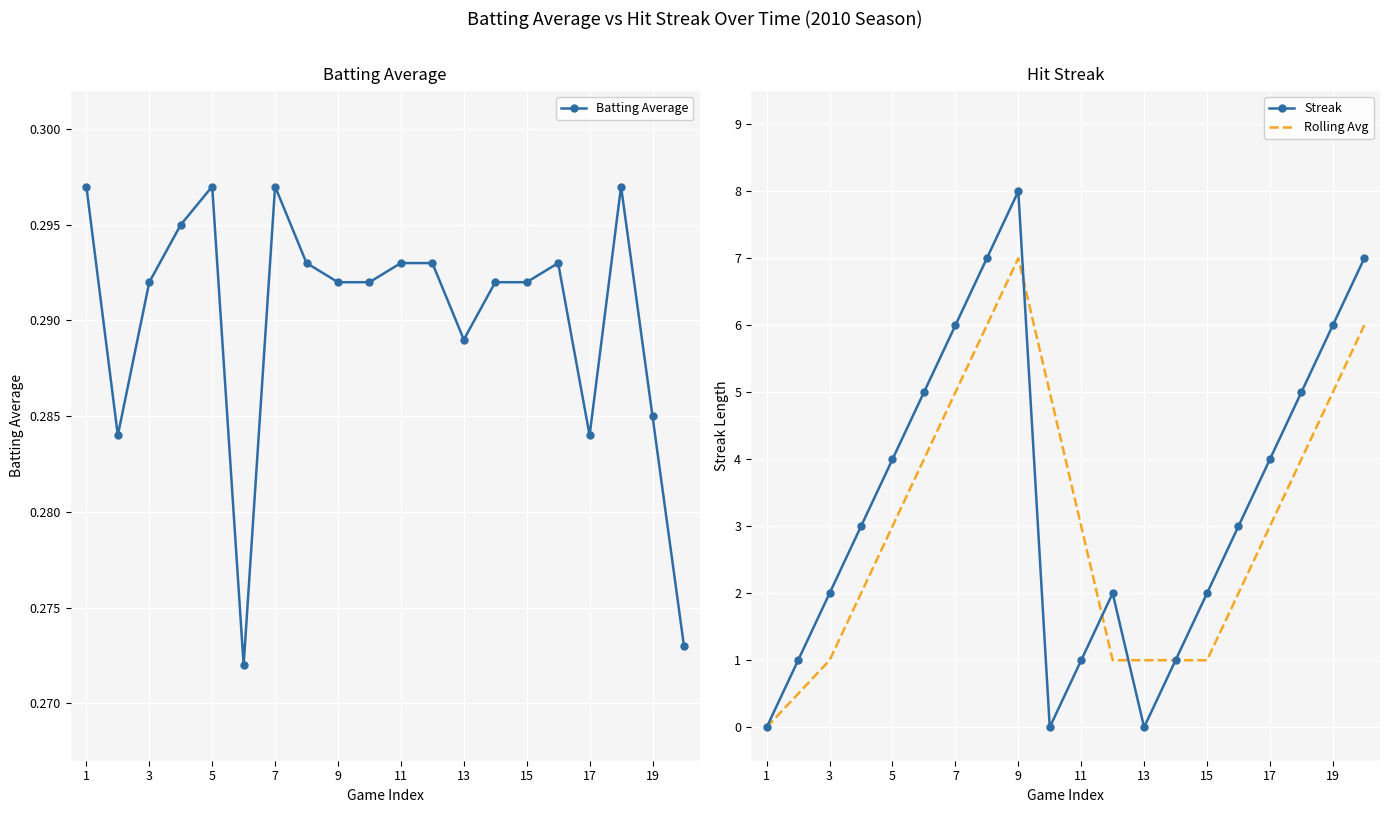

Where is the first local maximum for Batting Average?

5